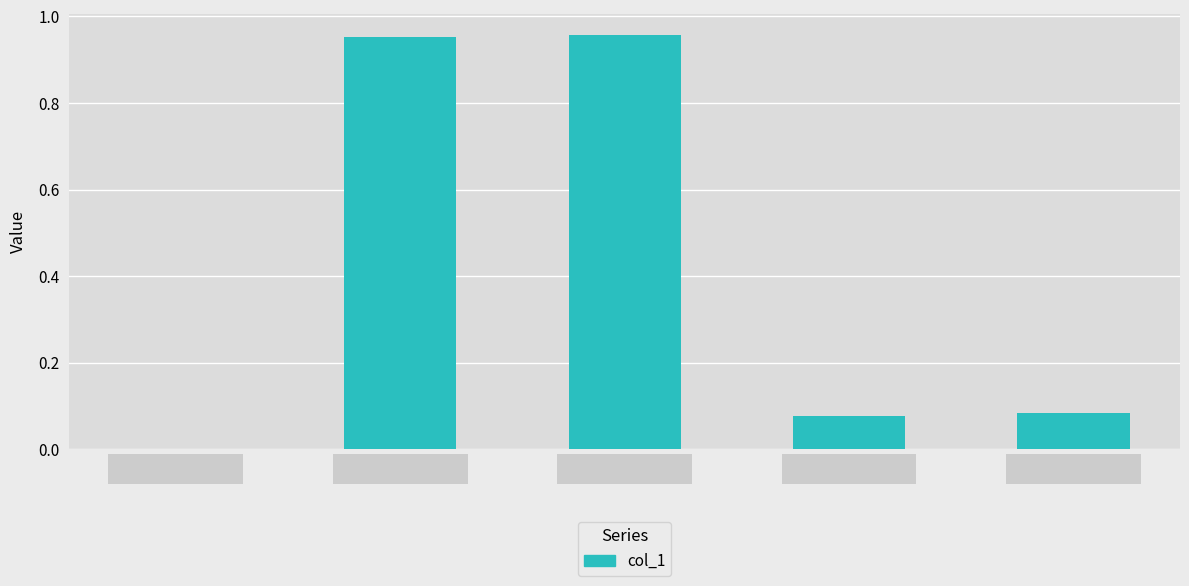

What is the sum of all values?

2.1